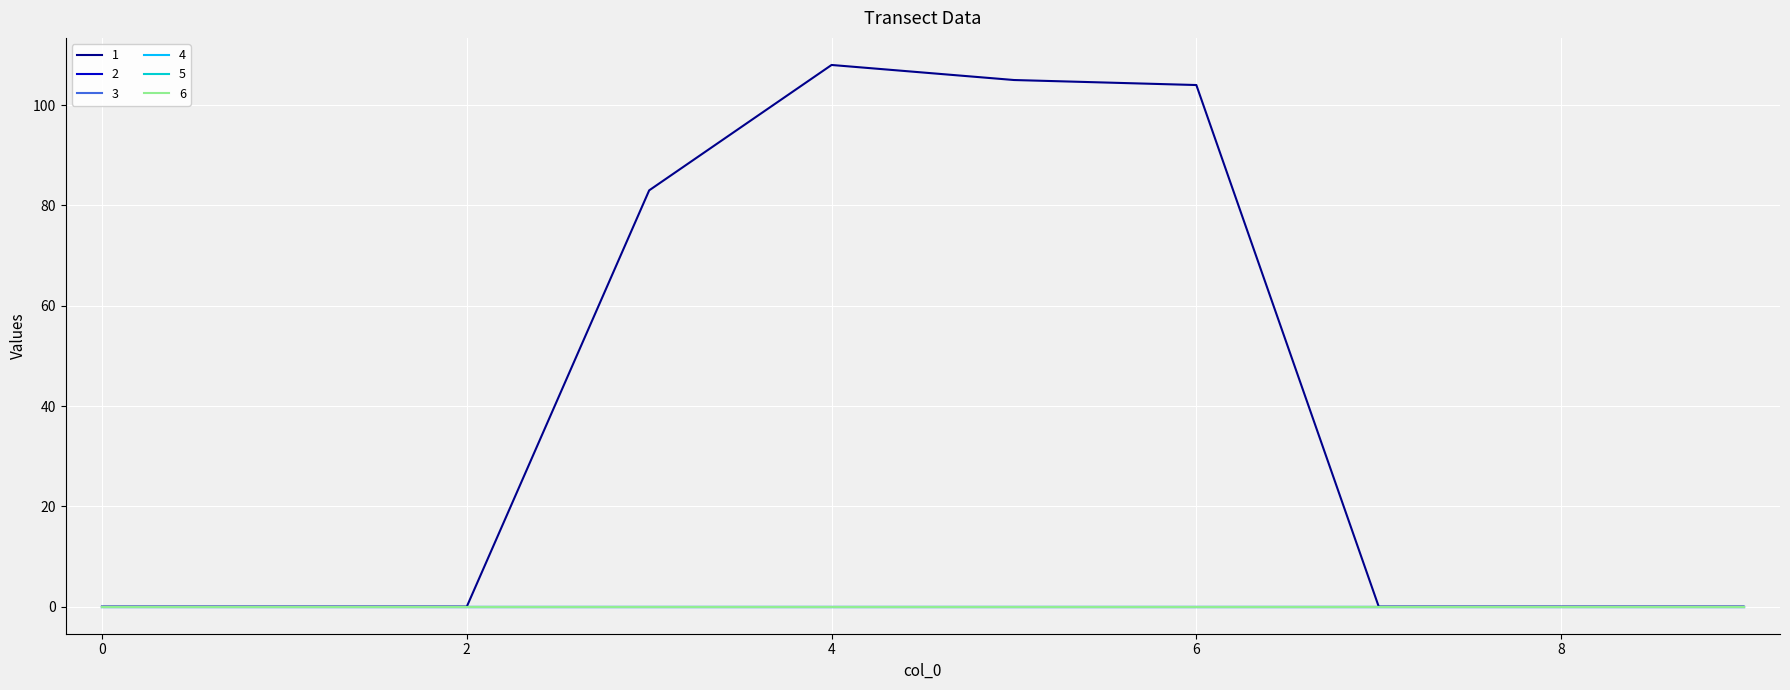

Is this an area chart (filled region under the line)?

No